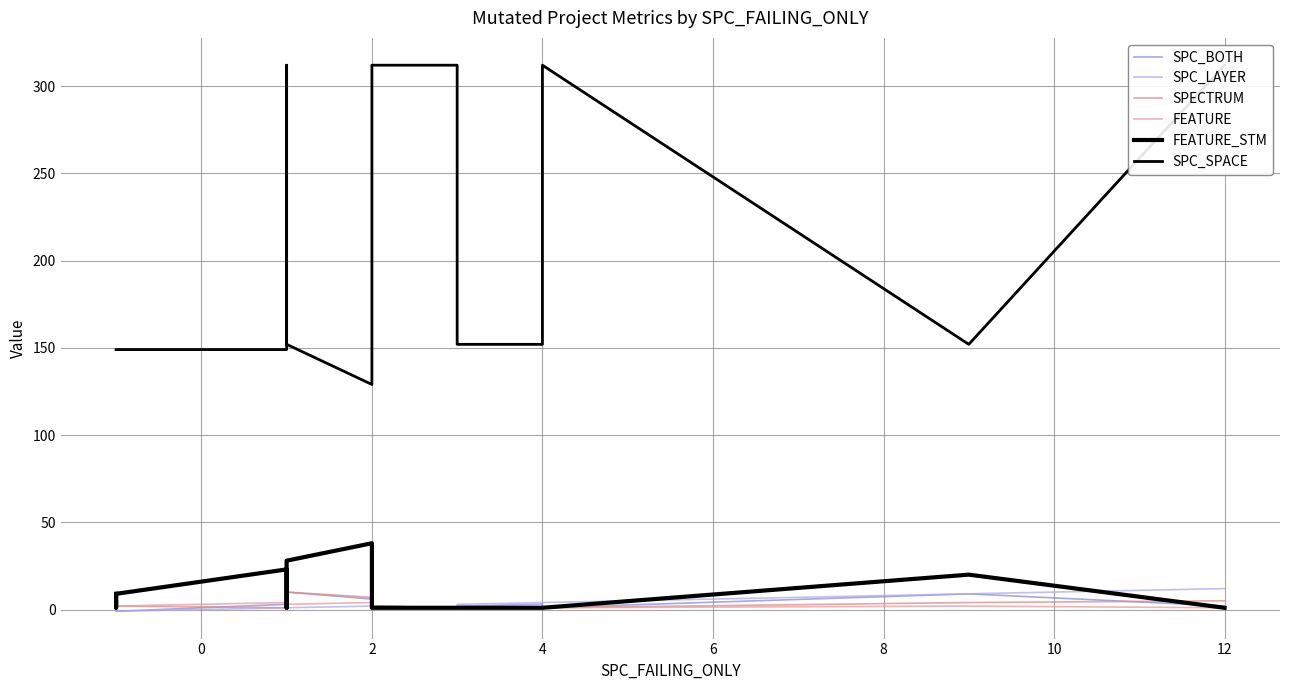

True or false: SPC_BOTH has more than 1 interior local peaks.

True